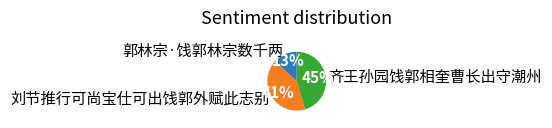

Does 齐王孙园饯郭相奎曹长出守潮州 represent more than half of the total?

No